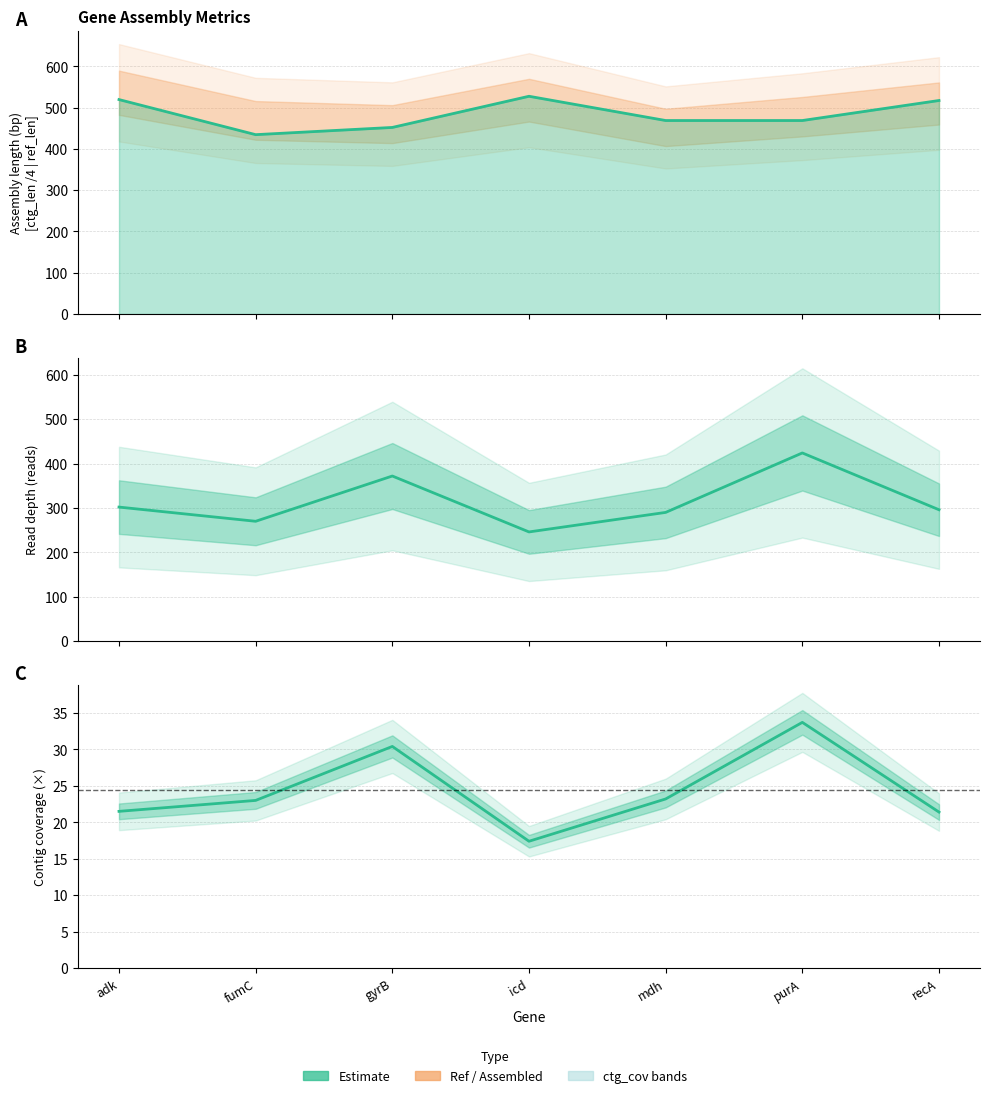

Does the chart display data point markers on the line(s)?

No